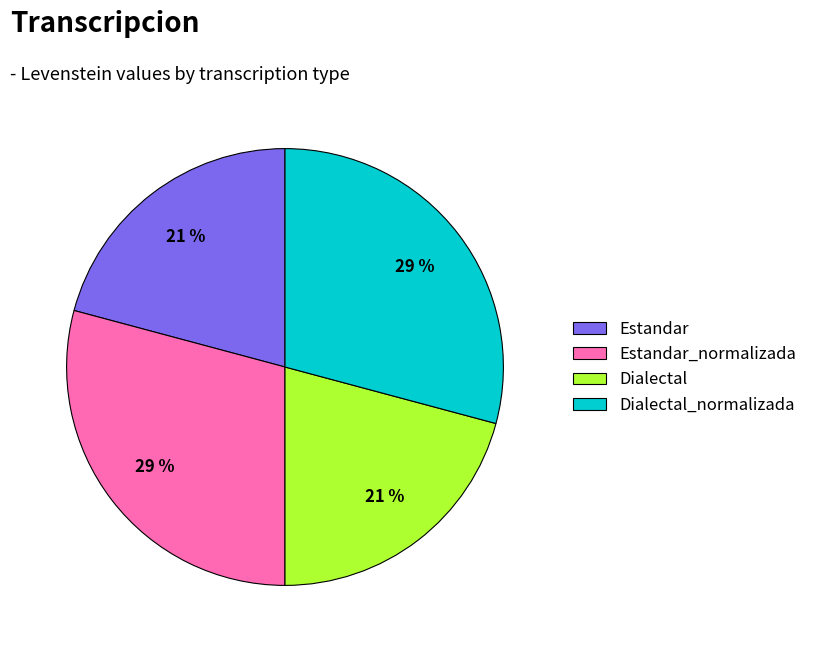

To the nearest percent, what percentage of the pie is Dialectal?

21%